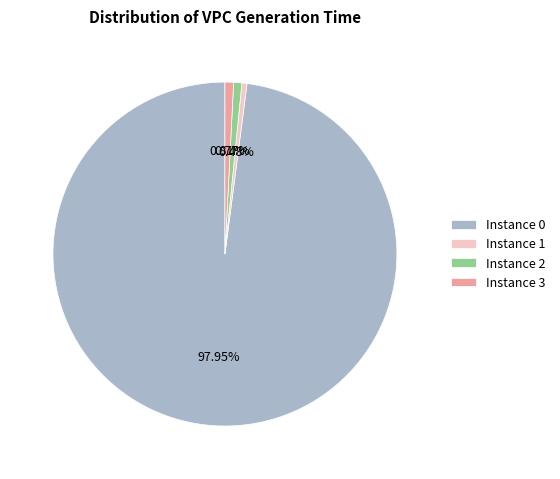

Combined, do Instance 0 and Instance 3 account for over 50%?

Yes